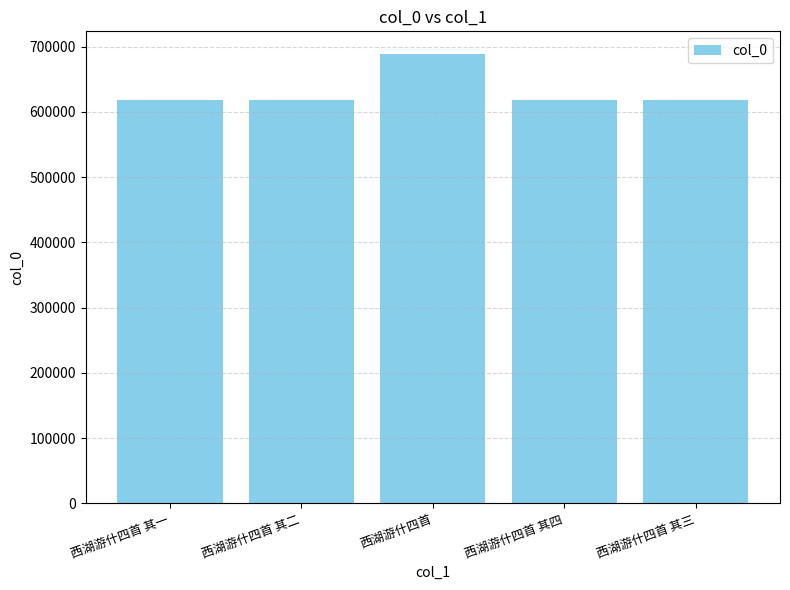

Where is the data nearest to the value 653587?

西湖游什四首 其四